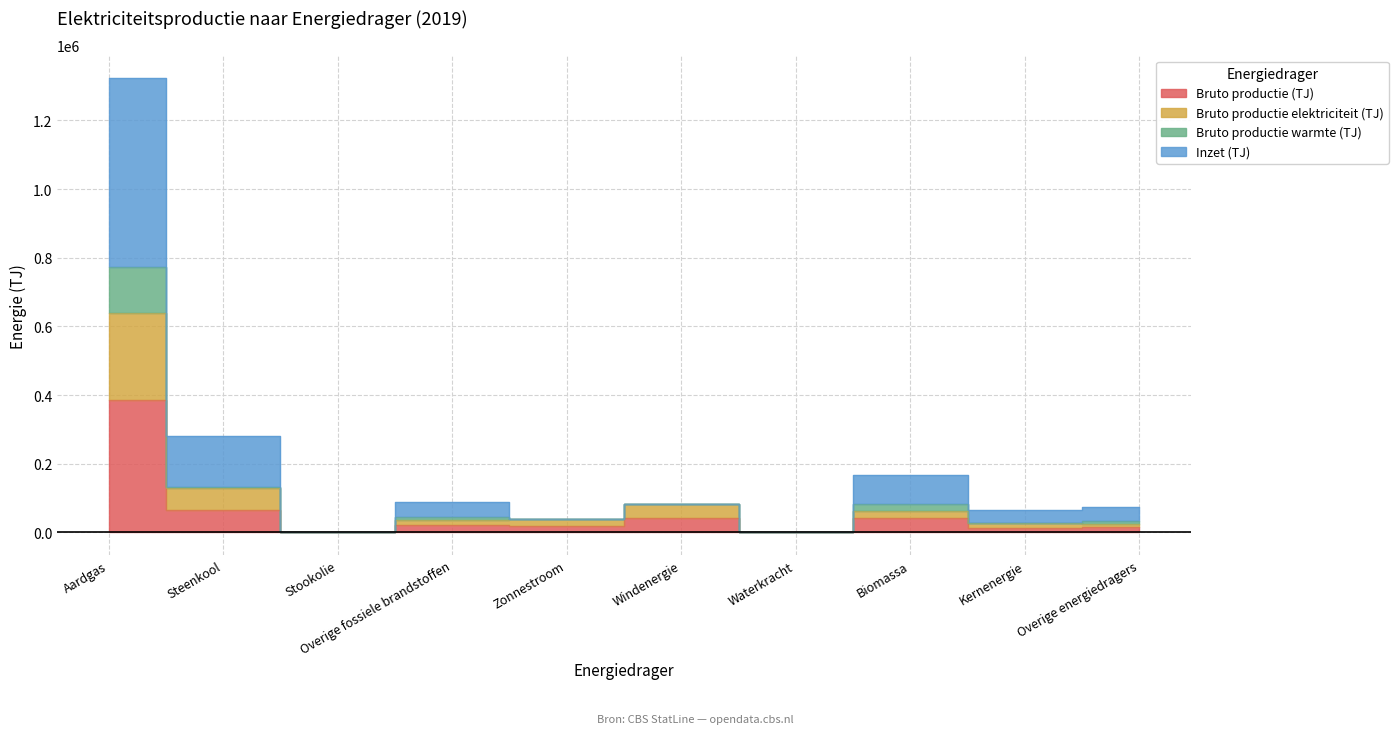

Rank the categories by Inzet (TJ) value from lowest to highest.

Waterkracht, Stookolie, Zonnestroom, Kernenergie, Overige energiedragers, Windenergie, Overige fossiele brandstoffen, Biomassa, Steenkool, Aardgas